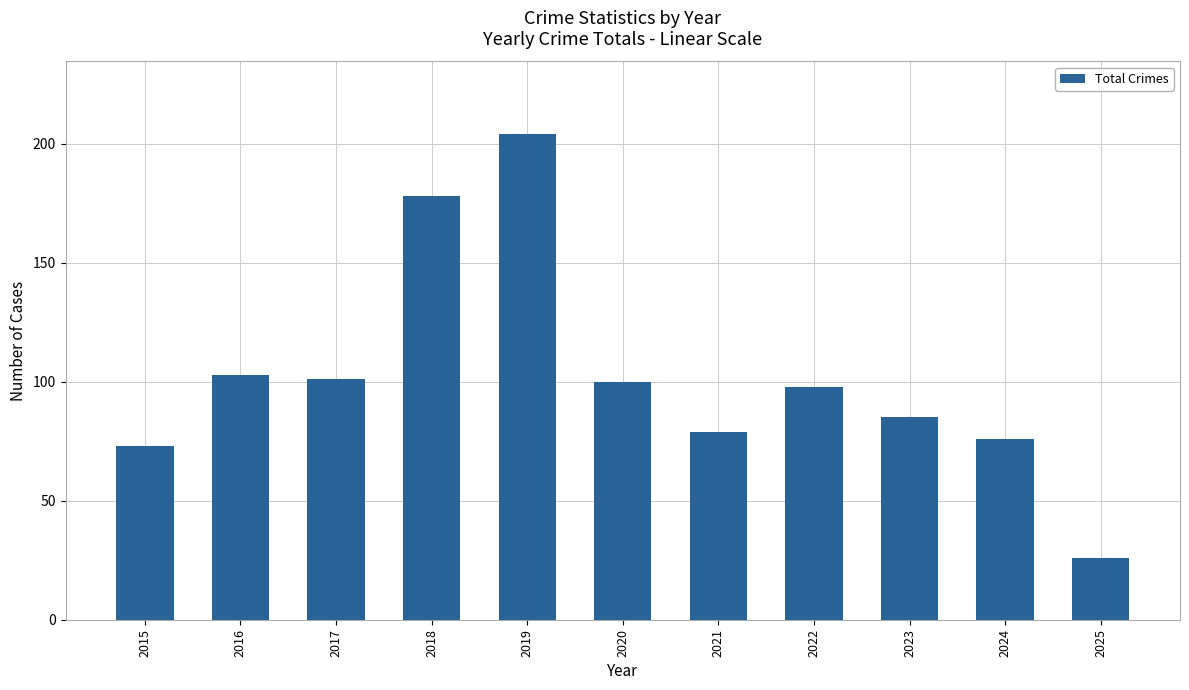

Between 2021 and 2020, which is larger?

2020